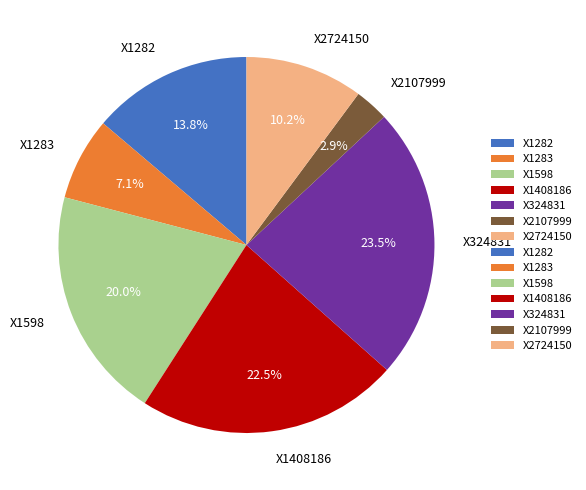

Is there a majority slice in this chart?

No